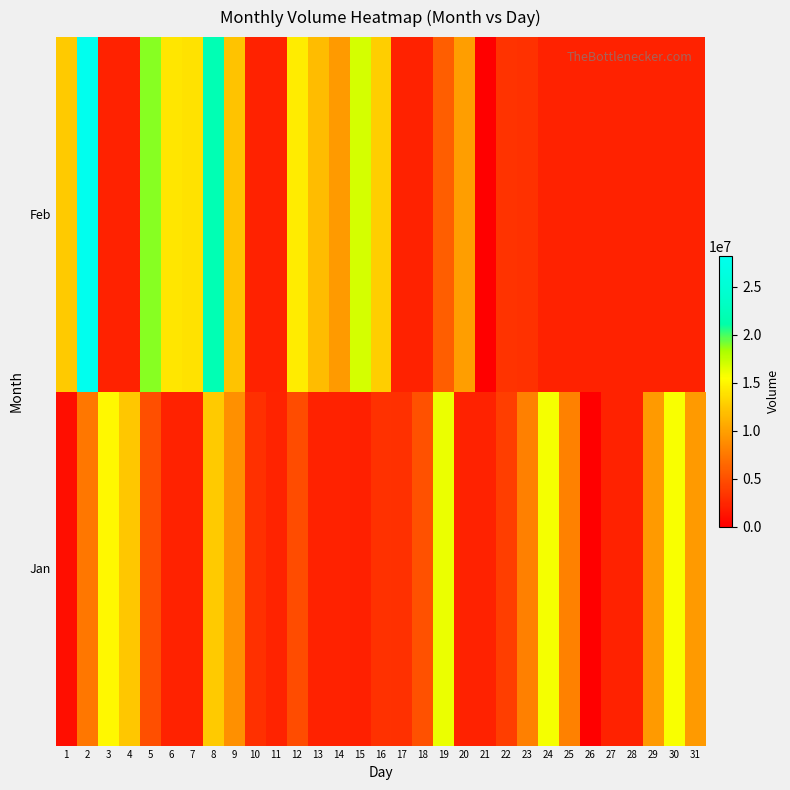

Count the number of categories in the chart.

31